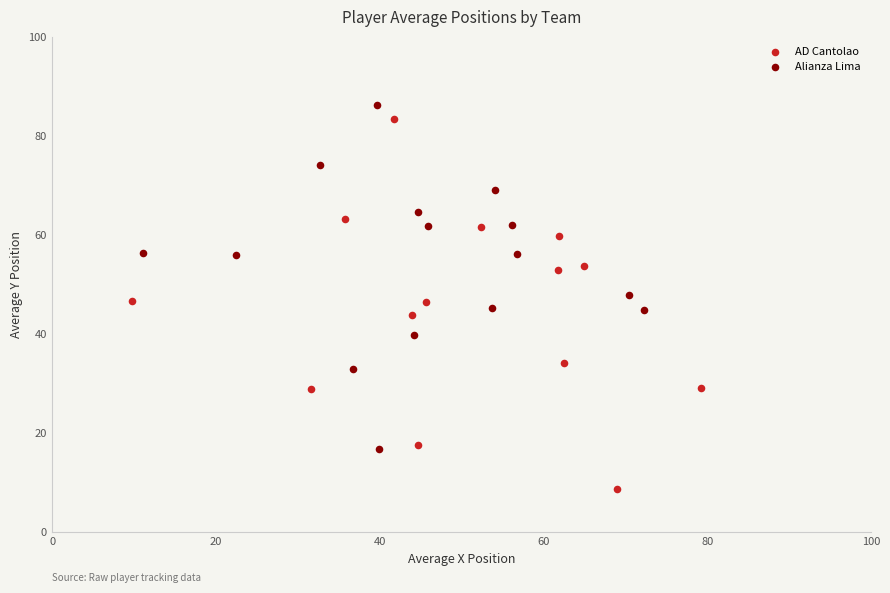

Which series has the widest spread of Y values?

AD Cantolao